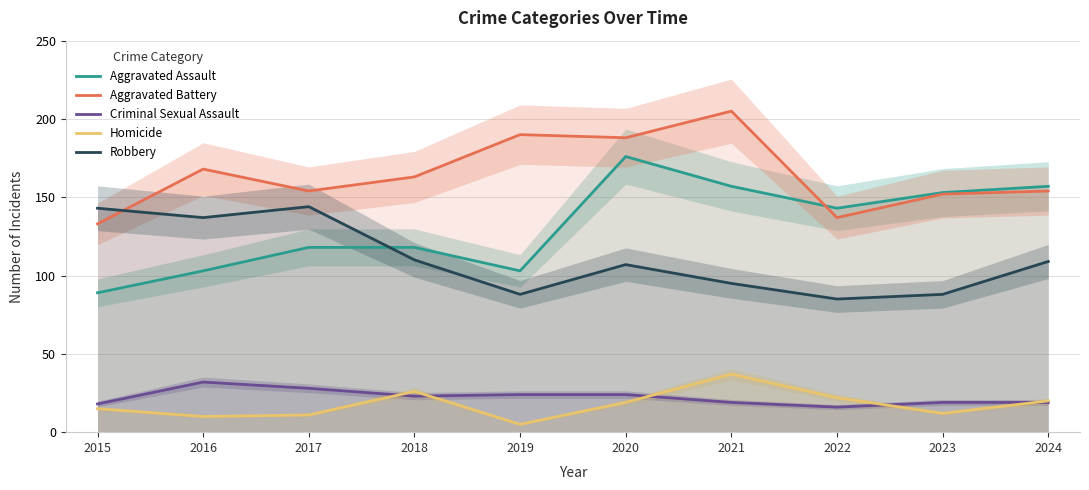

How many values in the Criminal Sexual Assault series exceed 23?

4